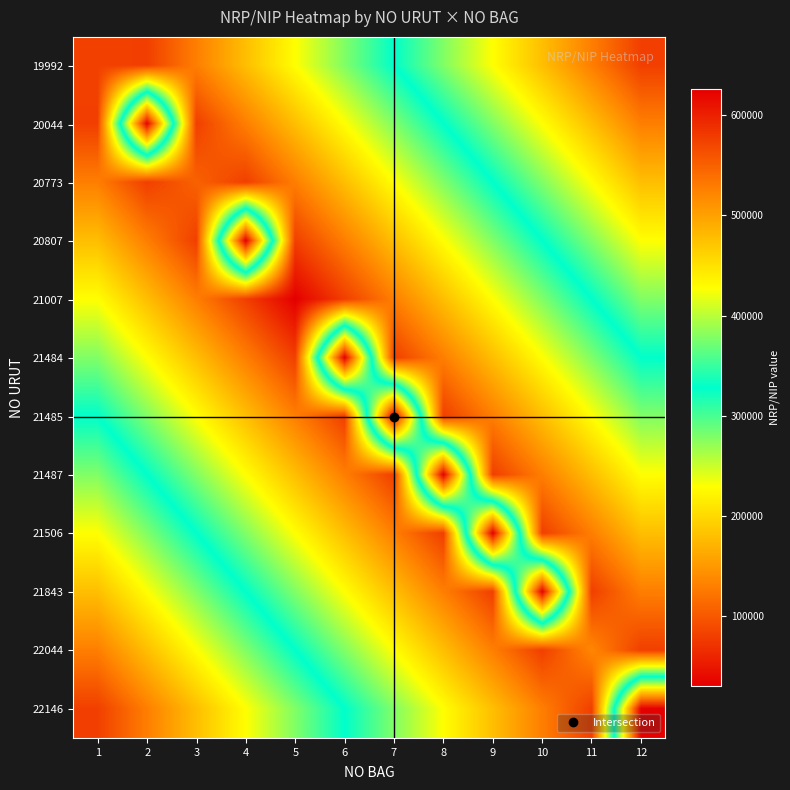

What is the greatest value displayed?

625879.0